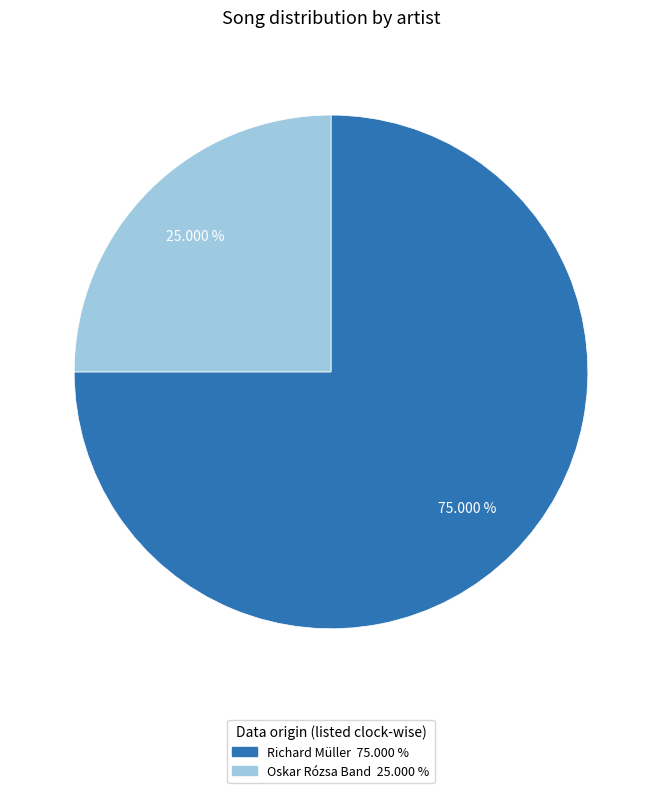

How many slices are in this pie chart?

2